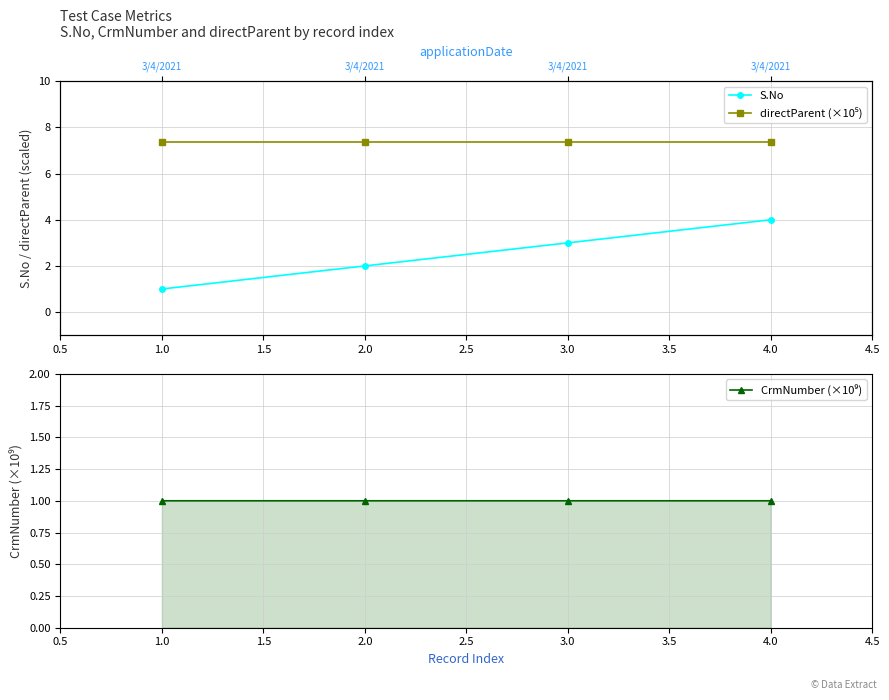

Count the number of categories in the chart.

4